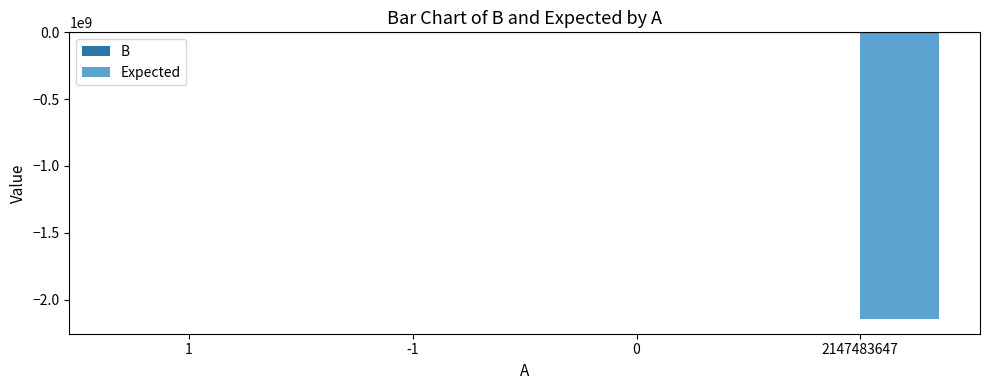

What is the difference between the maximum and second lowest values in the Expected series?

6